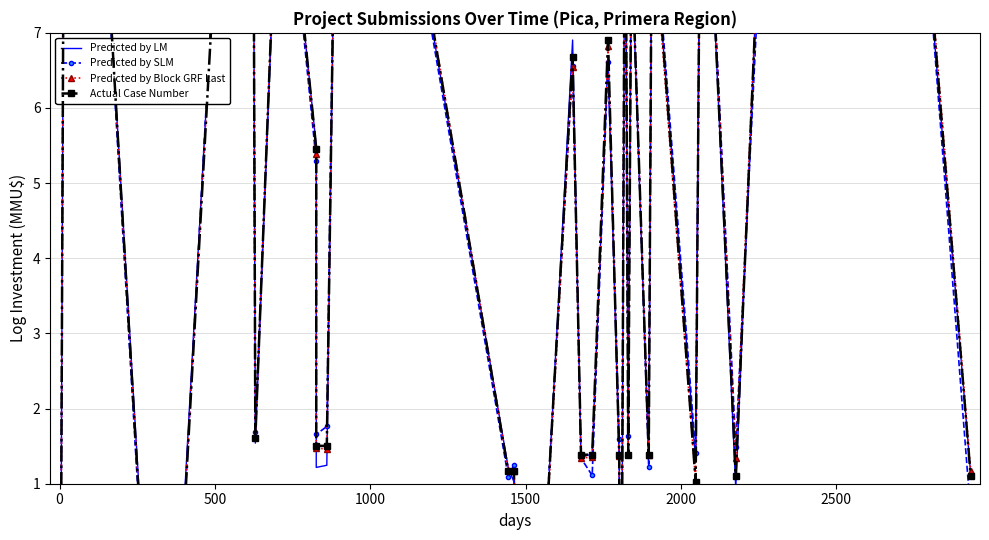

What is the sum of all Predicted by SLM values?

215.5